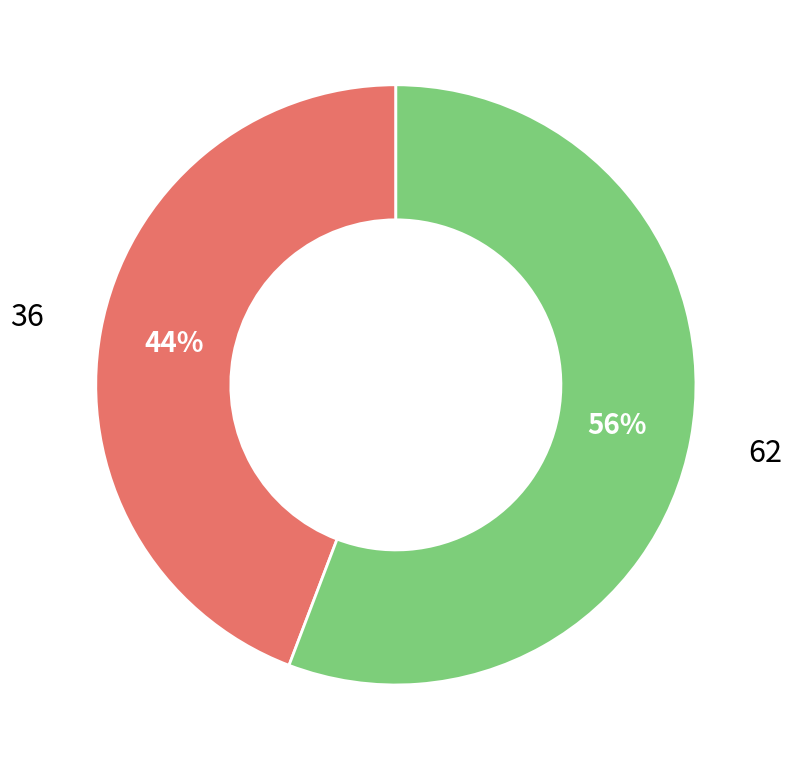

To the nearest percent, what is the average slice percentage?

50%